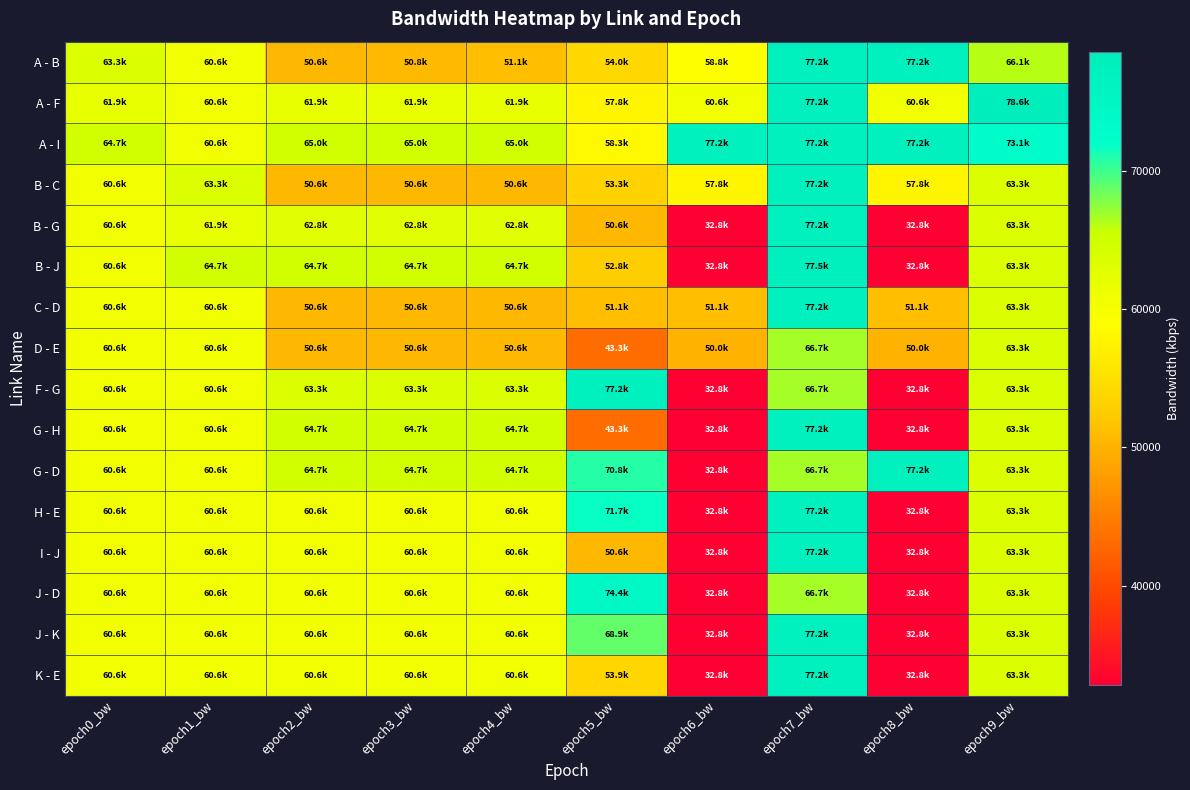

List the series in order of their peak value, lowest first.

D - E, J - D, G - D, F - G, A - B, A - I, B - C, B - G, C - D, G - H, H - E, I - J, J - K, K - E, B - J, A - F